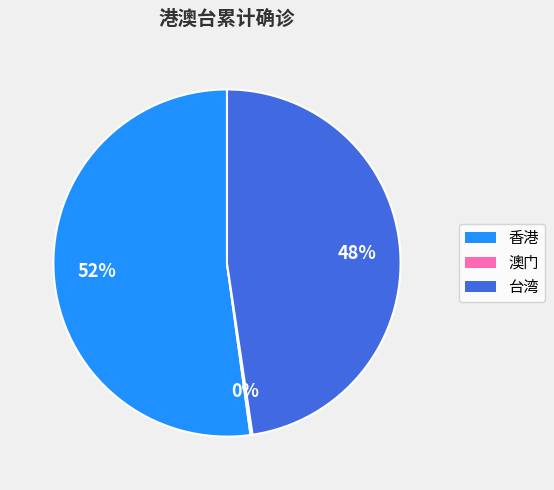

Which category has the biggest portion of the pie?

香港